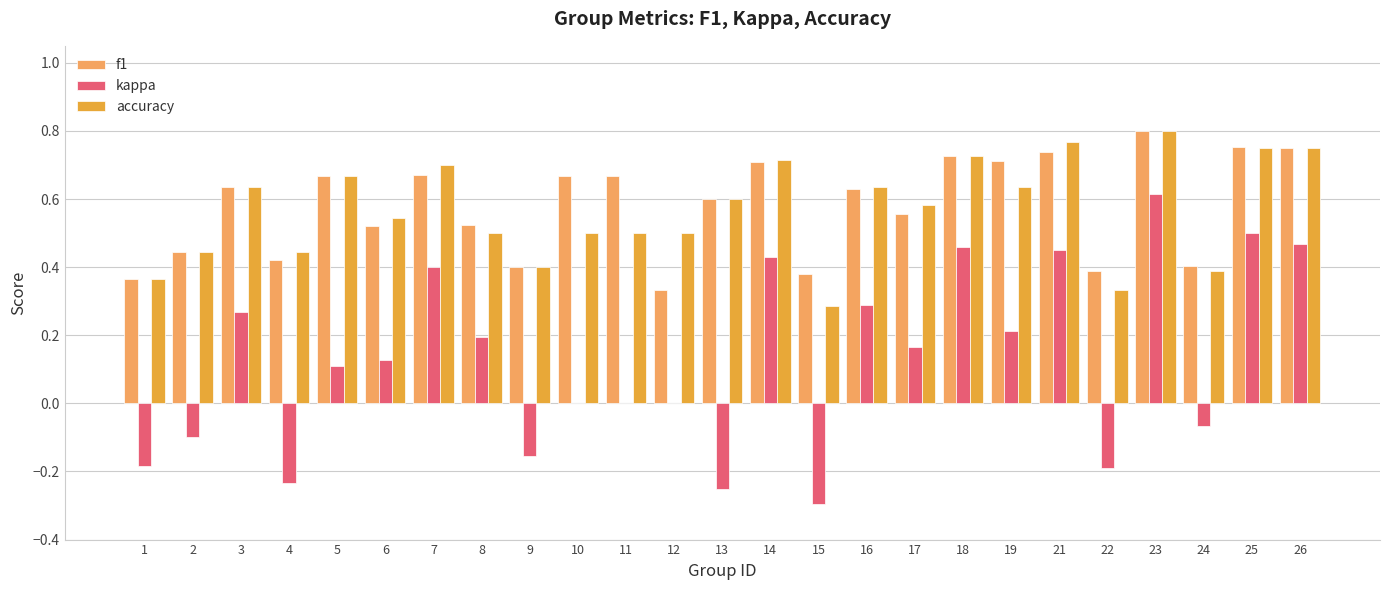

The value of accuracy at 9 is 0.4. True or false?

True